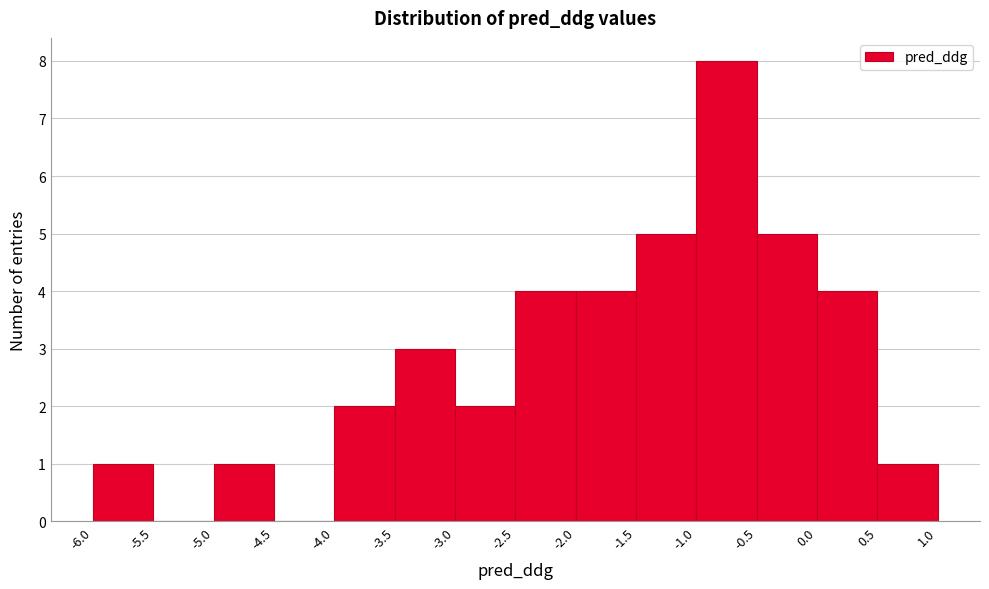

What is the height of the bar covering -2.5 to -2.0 on the x-axis? The values are not printed on the chart, so give them approximately, as read against the axis.

4